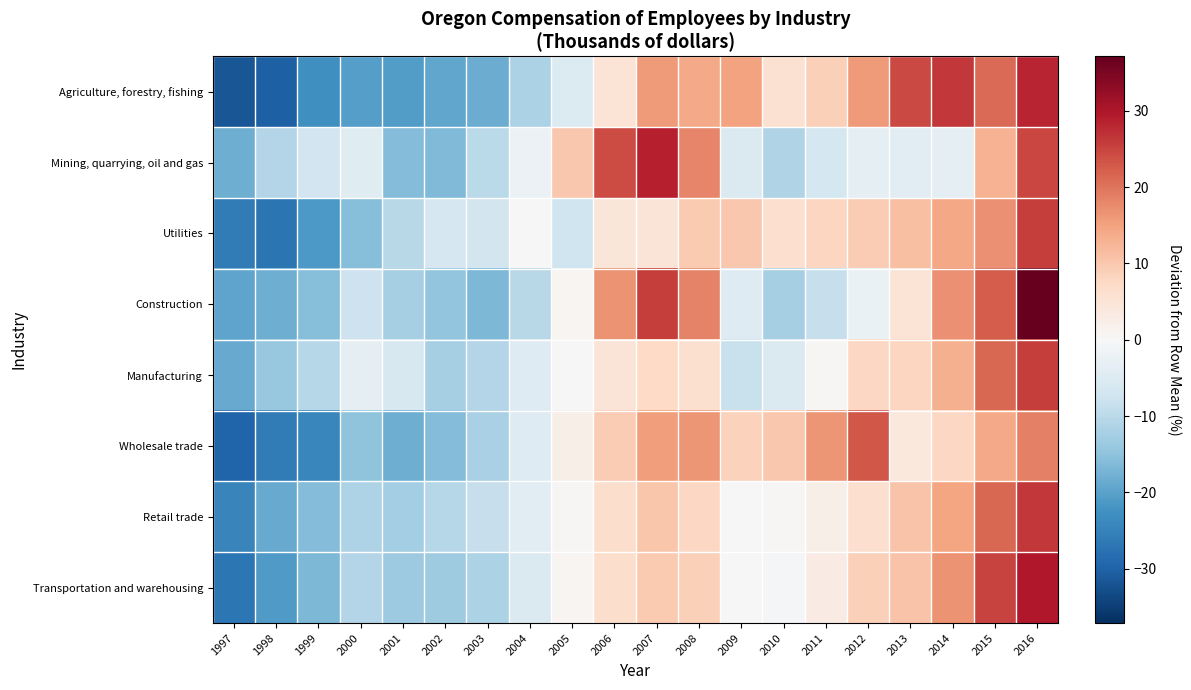

How many series are shown in this chart?

8